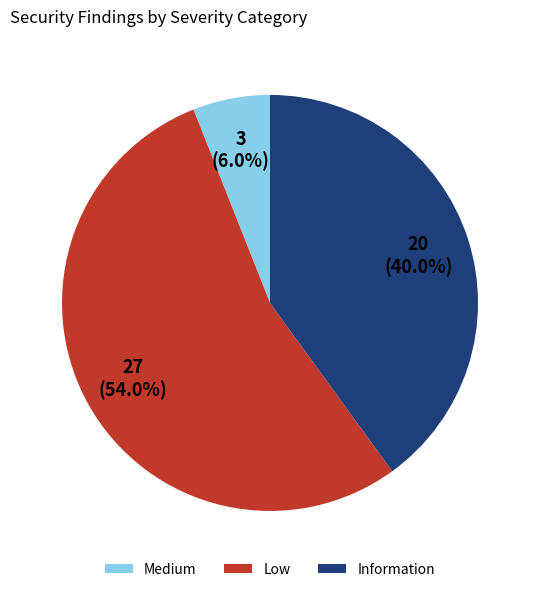

How many slices are in this pie chart?

3